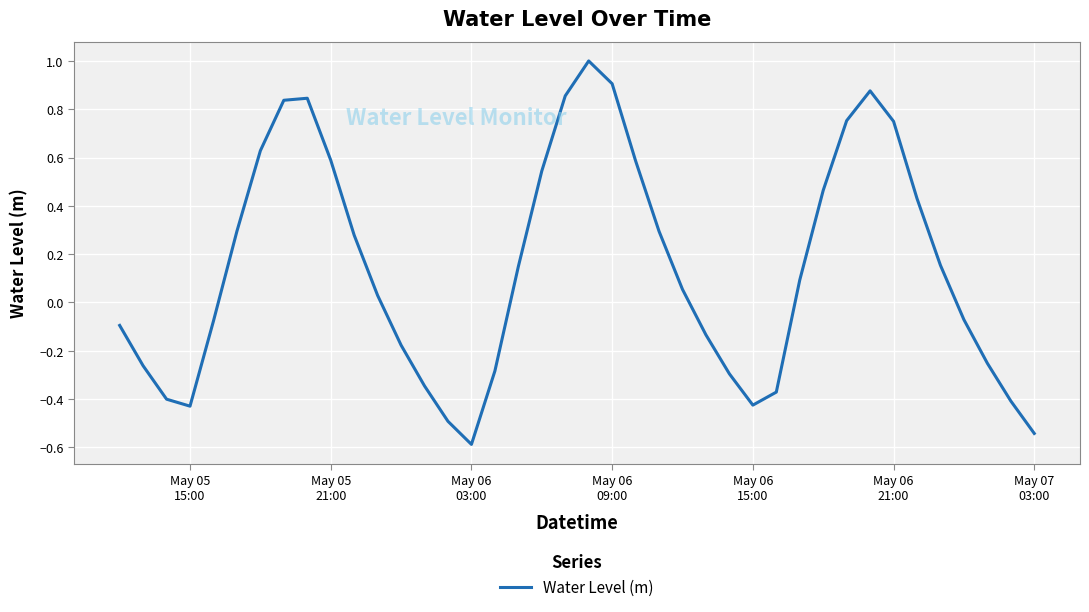

What is the maximum value shown in the chart?

1.0